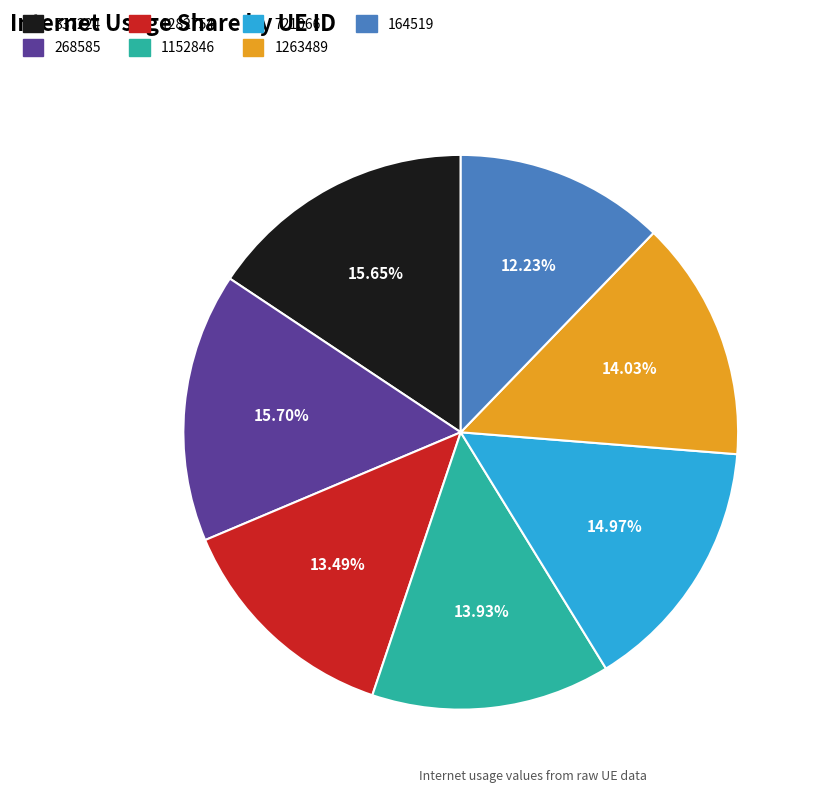

Which category has the smallest portion of the pie?

164519